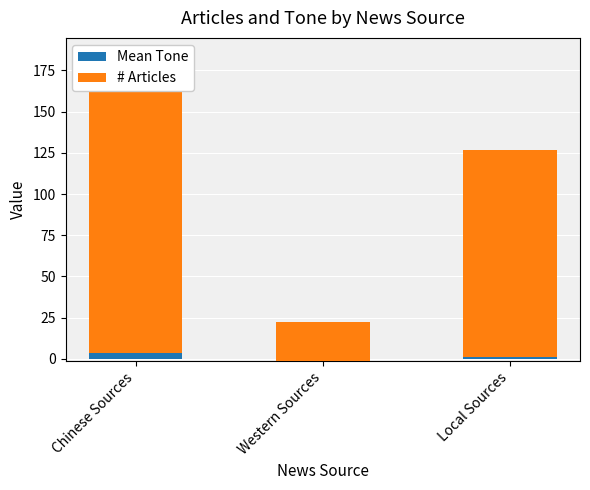

Which series changed the most between Chinese Sources and Local Sources?

# Articles